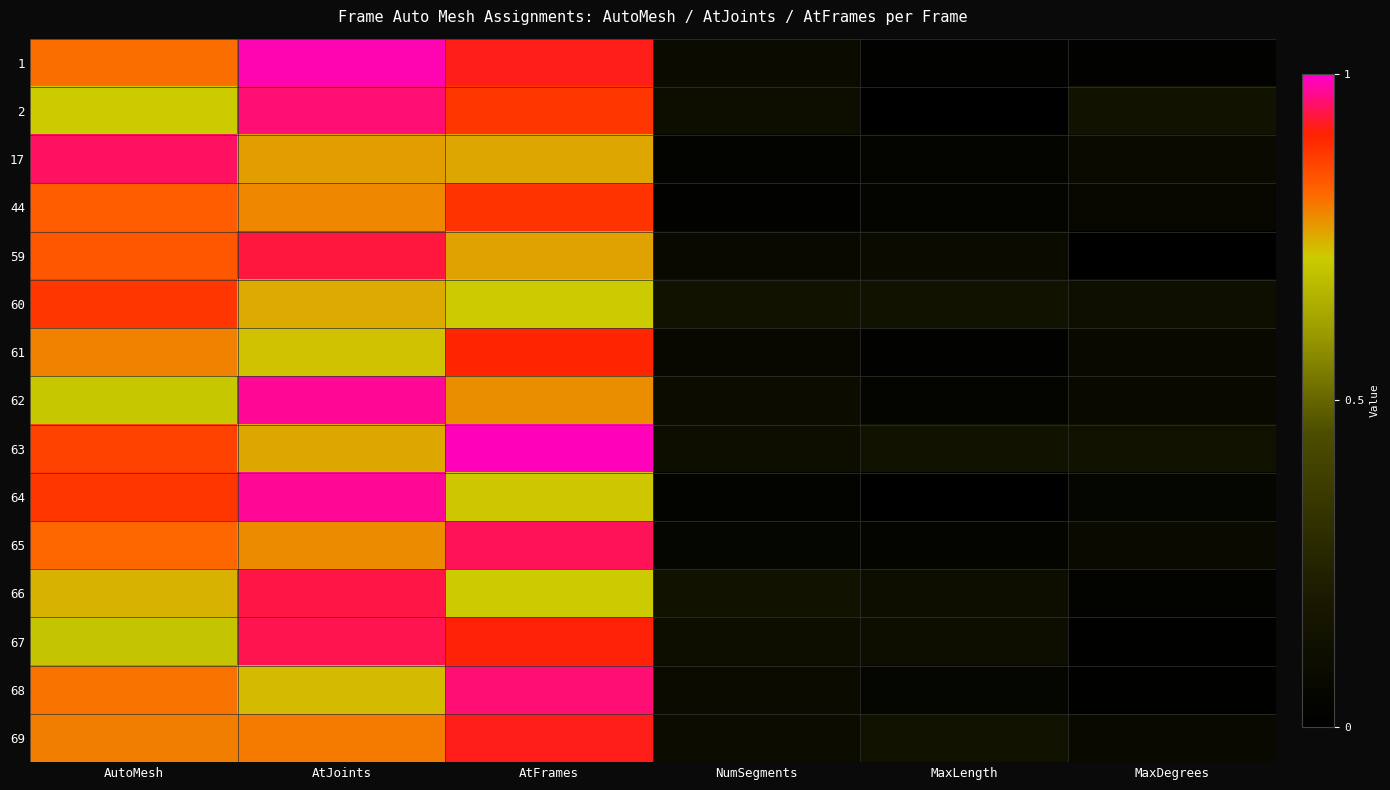

At MaxLength, list the series in order from largest to smallest.

60, 63, 69, 66, 67, 59, 68, 62, 17, 44, 65, 1, 61, 64, 2